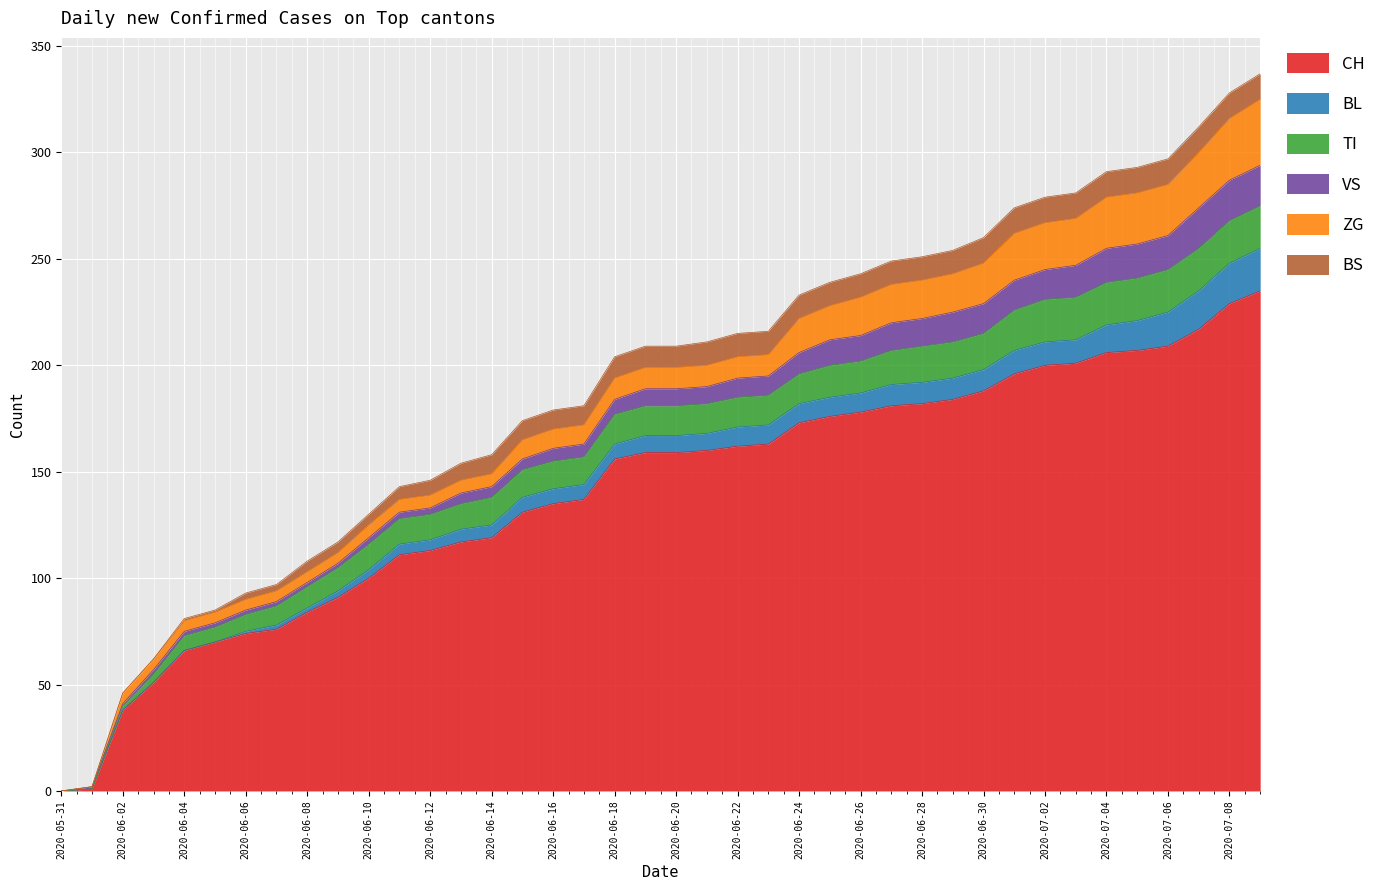

What is the sum of all ZG values?

504